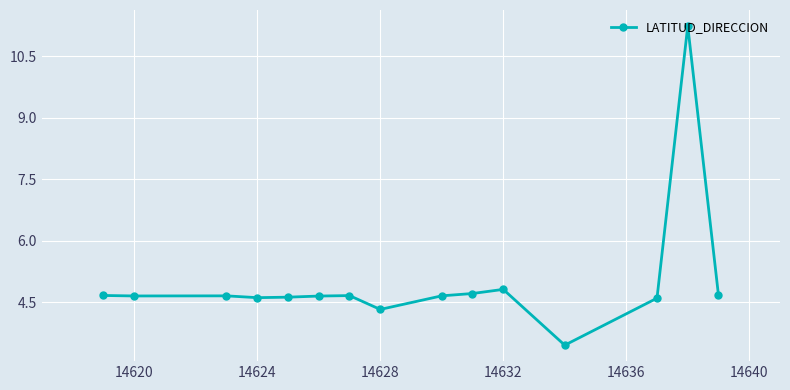

True or false: the data has more than 1 interior local peaks.

True